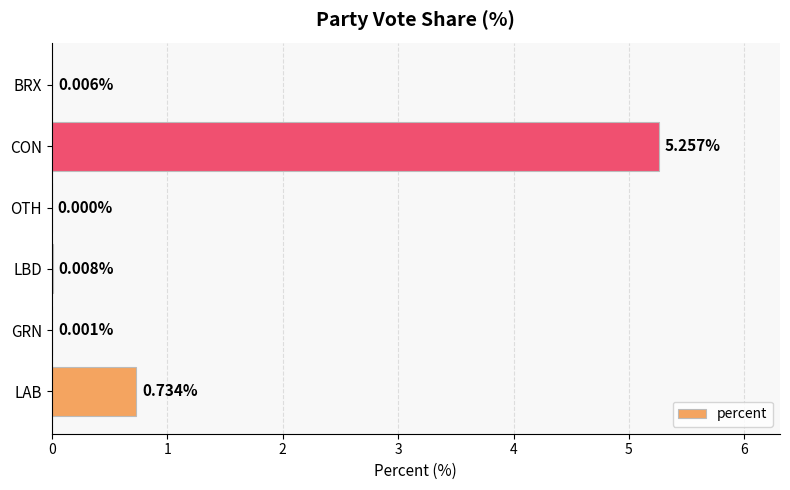

What is the sum of all values?

6.0